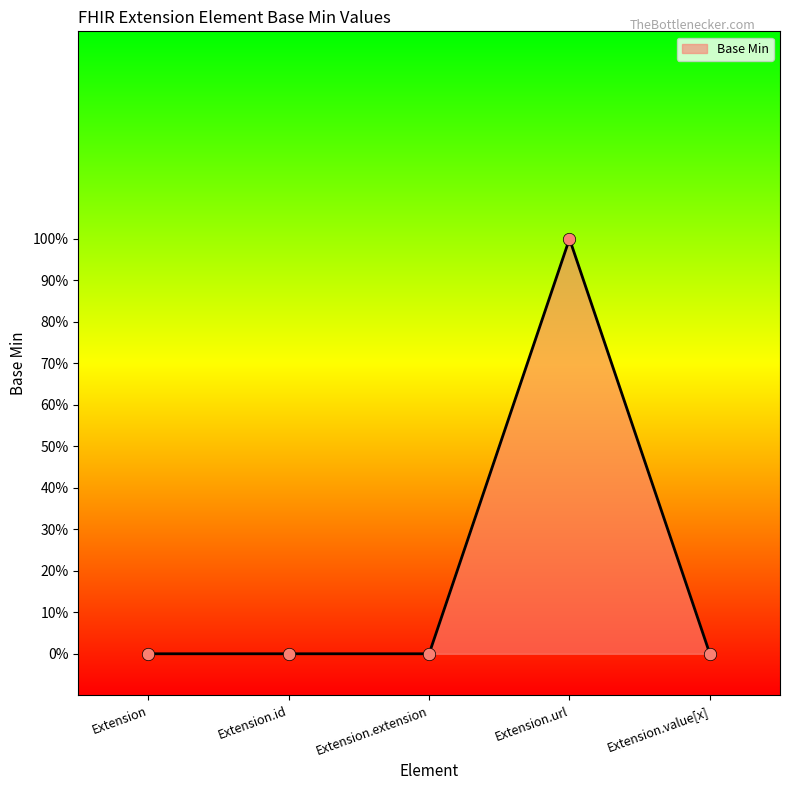

What is the change in value from Extension to Extension.url?

+1